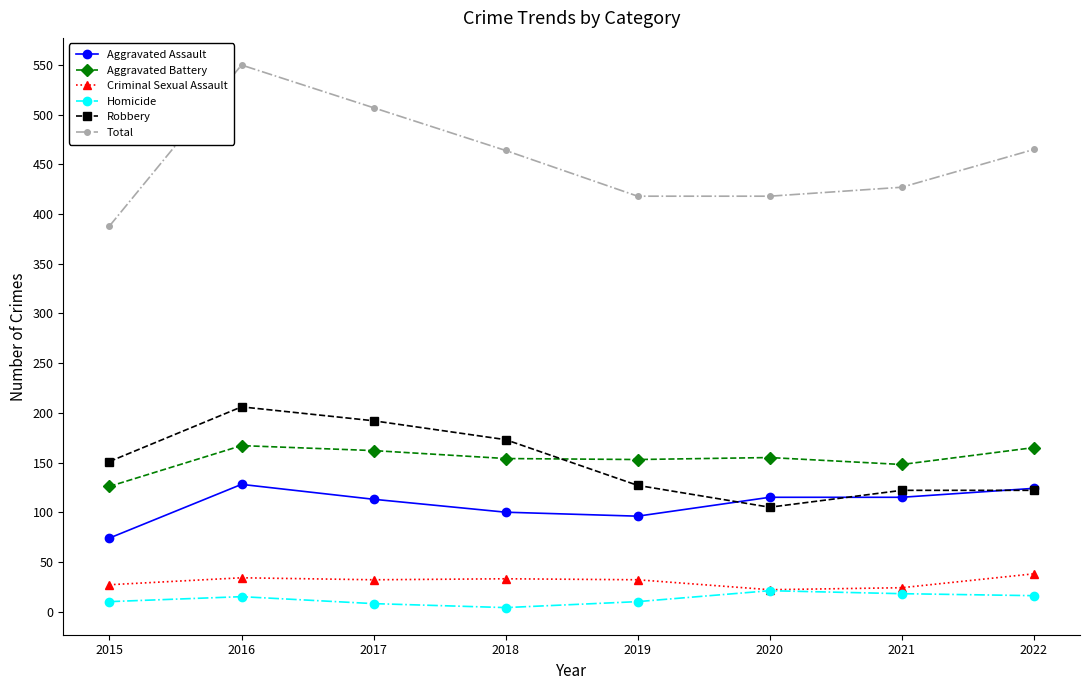

True or false: Total and Robbery intersect in this chart.

False